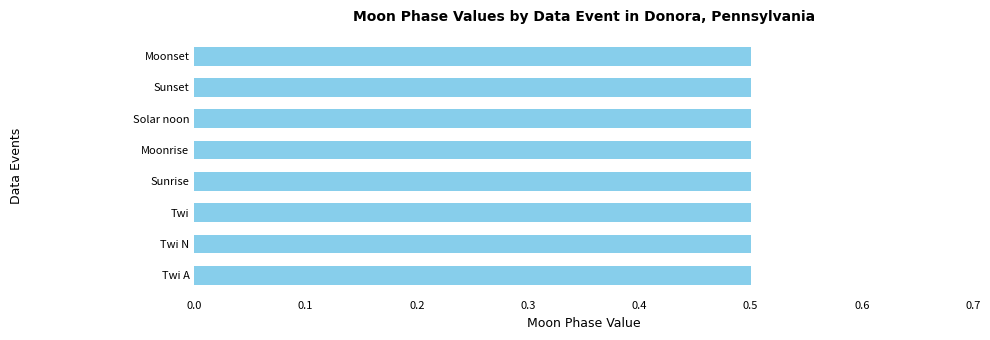

Which category has the highest value across all series?

Twi